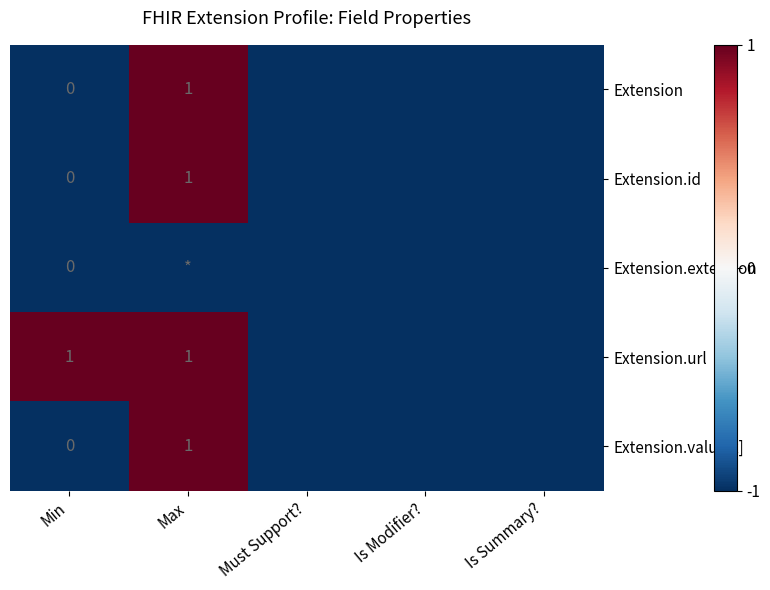

The value of Extension.id at Max is 2. True or false?

False